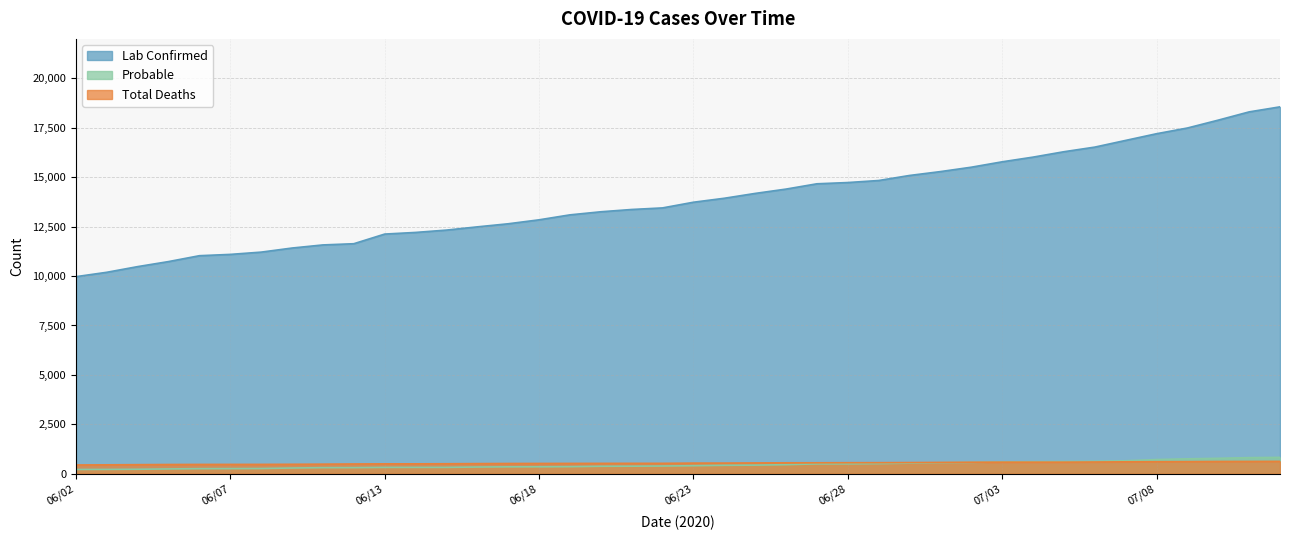

Which series has the largest total across all categories?

Lab Confirmed